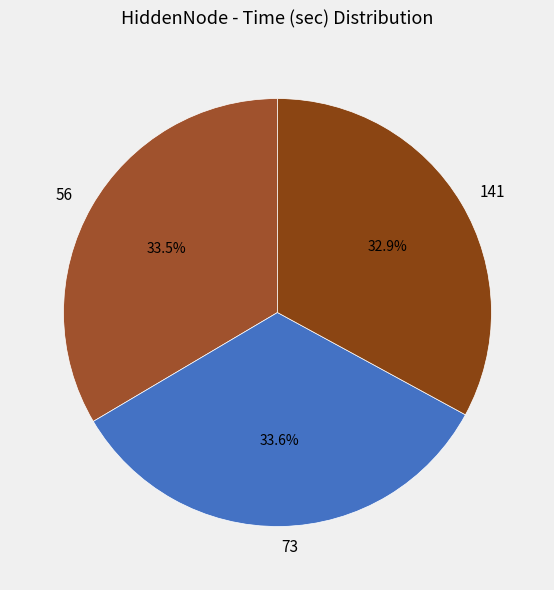

What is the ratio of the value at 141 to the value at 56?

1.0